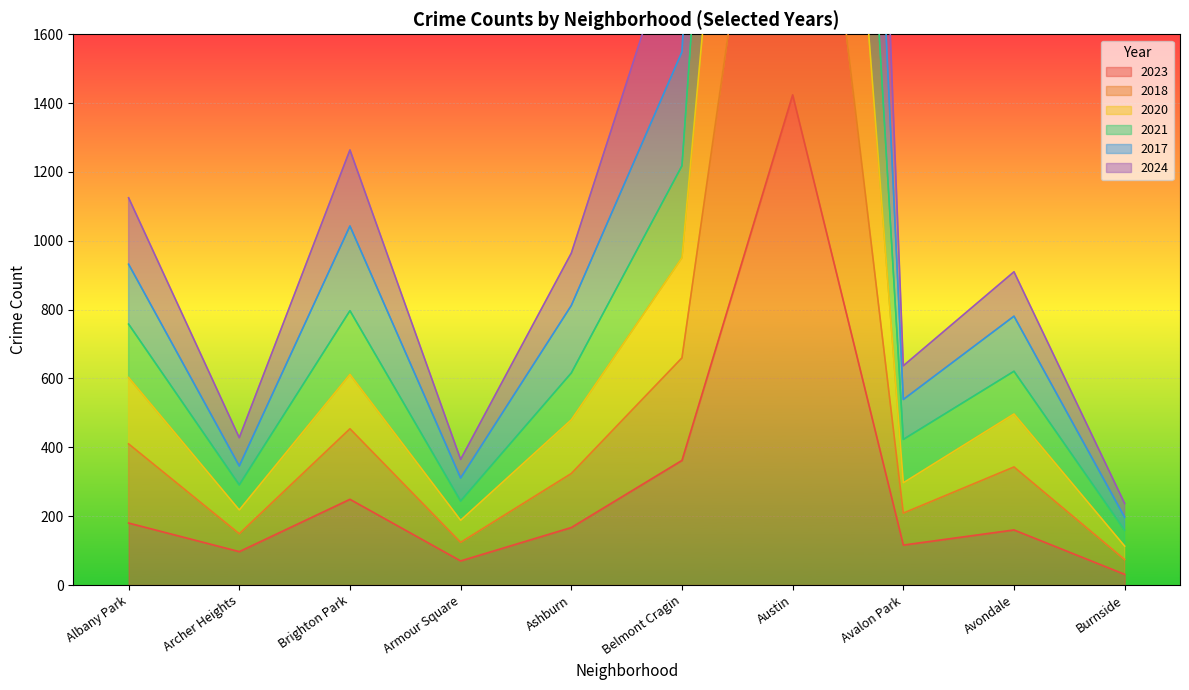

The 2023 series shows 249 at Brighton Park. True or false?

True